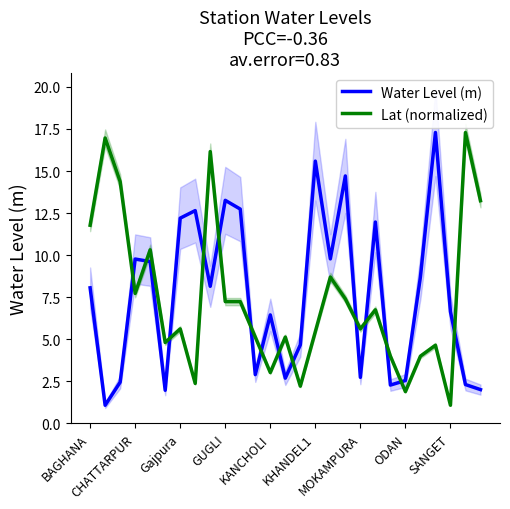

What is the spread (max minus min) of values at 17?

7.3